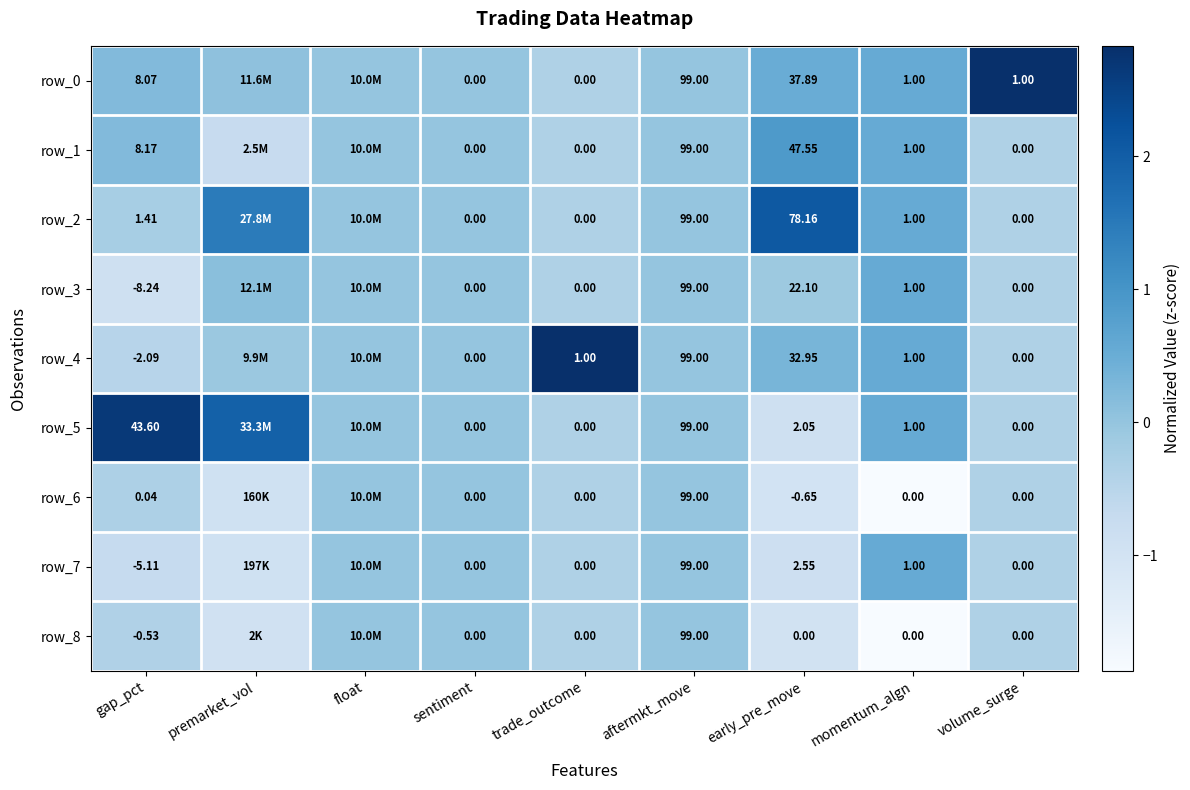

List the labels in order of row_3 value, smallest first.

gap_pct, trade_outcome, volume_surge, early_pre_move, float, sentiment, aftermkt_move, premarket_vol, momentum_algn